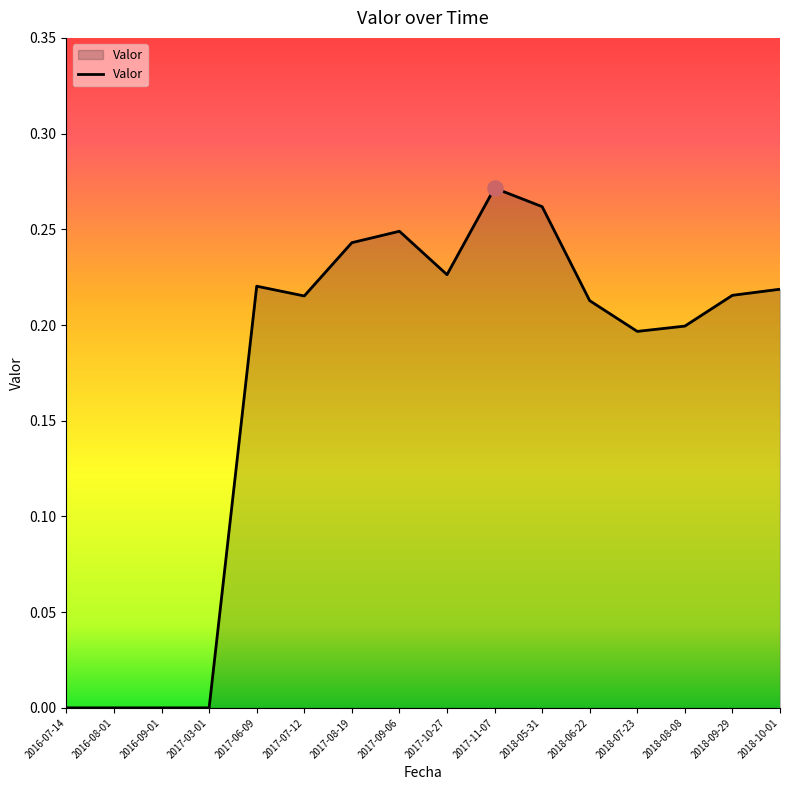

What is the change in value from 2016-09-01 to 2018-09-29?

+0.2